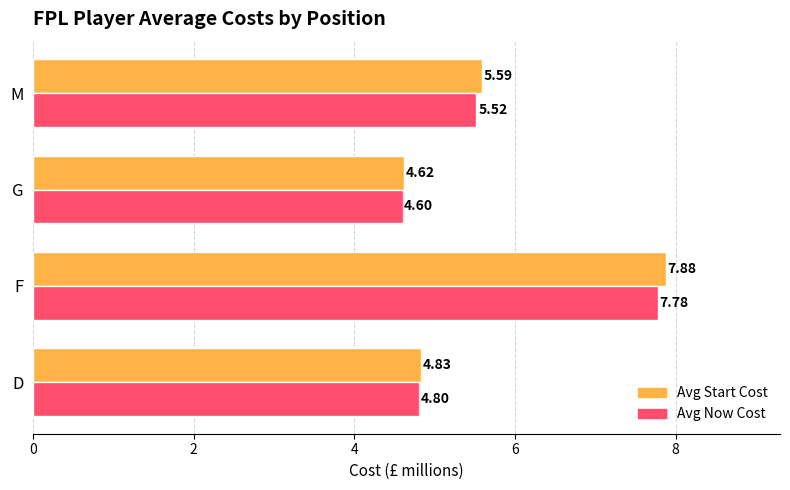

Is the value of Avg Start Cost at G greater than the value of Avg Now Cost at G?

Yes